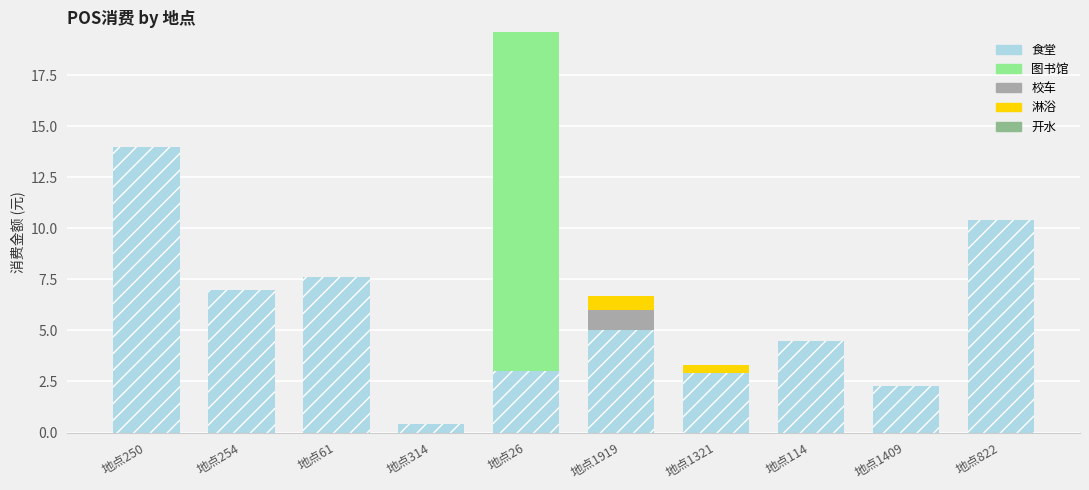

What is the total value across all series at 地点250?

14.0